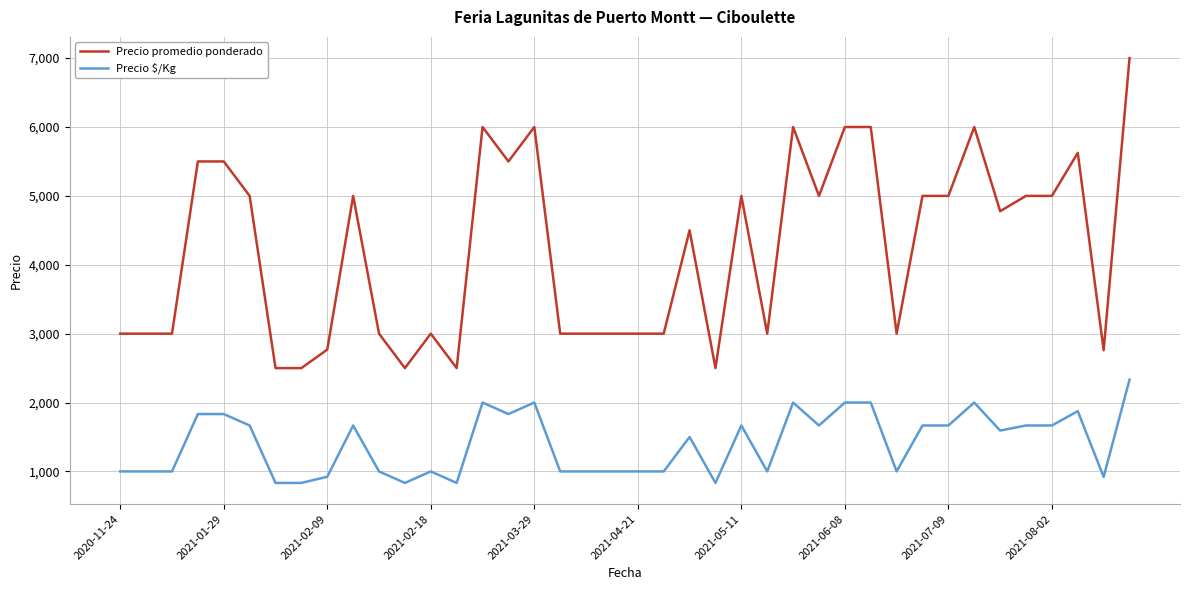

What is the difference between the maximum and minimum values in the Precio promedio ponderado series?

4500